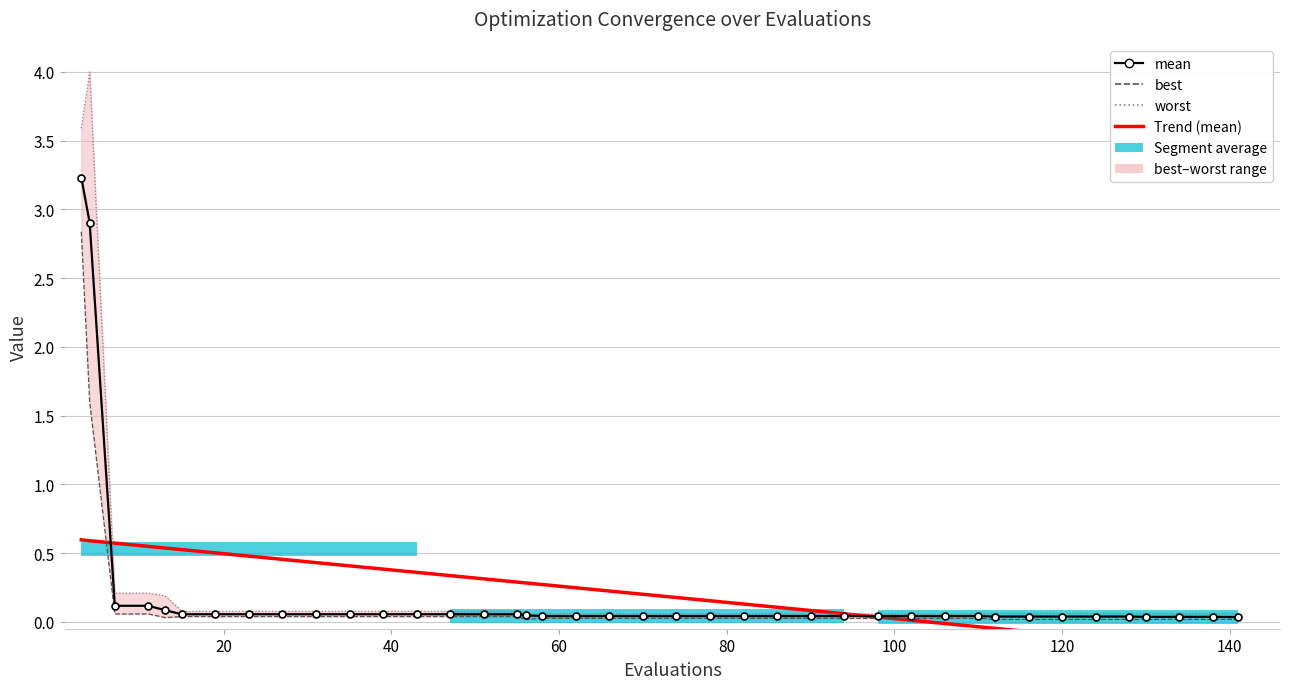

True or false: worst has a value of 0.1 at 120.

True